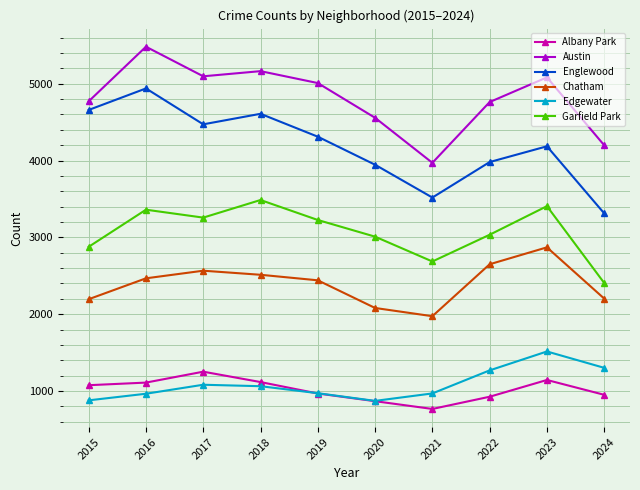

Where is the first local minimum for Austin?

2017